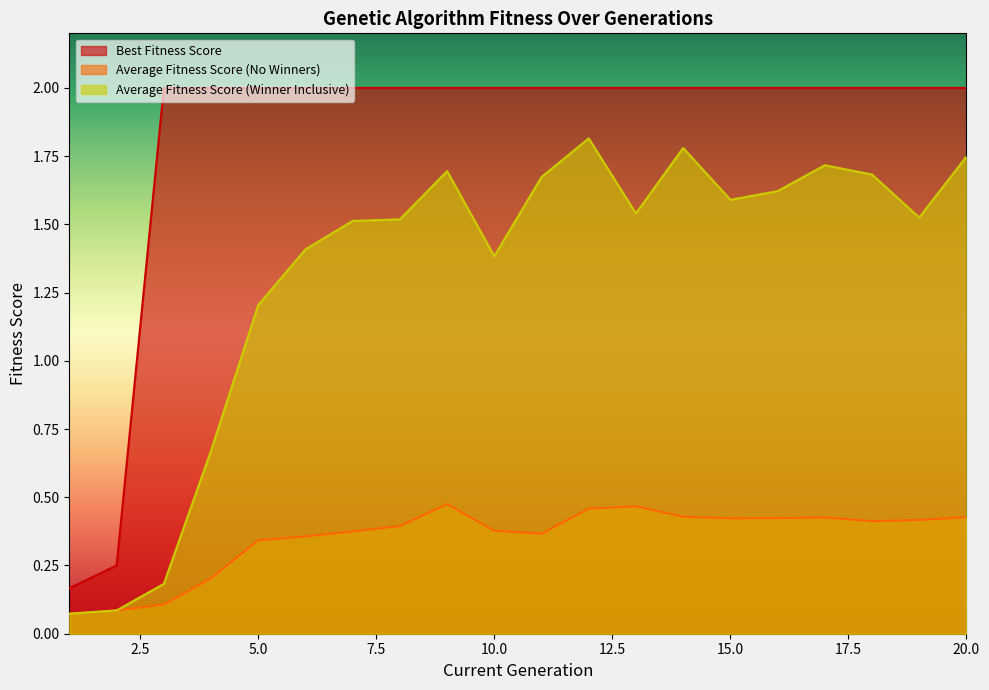

What are all the series names shown in the legend?

Best Fitness Score, Average Fitness Score (No Winners), Average Fitness Score (Winner Inclusive)